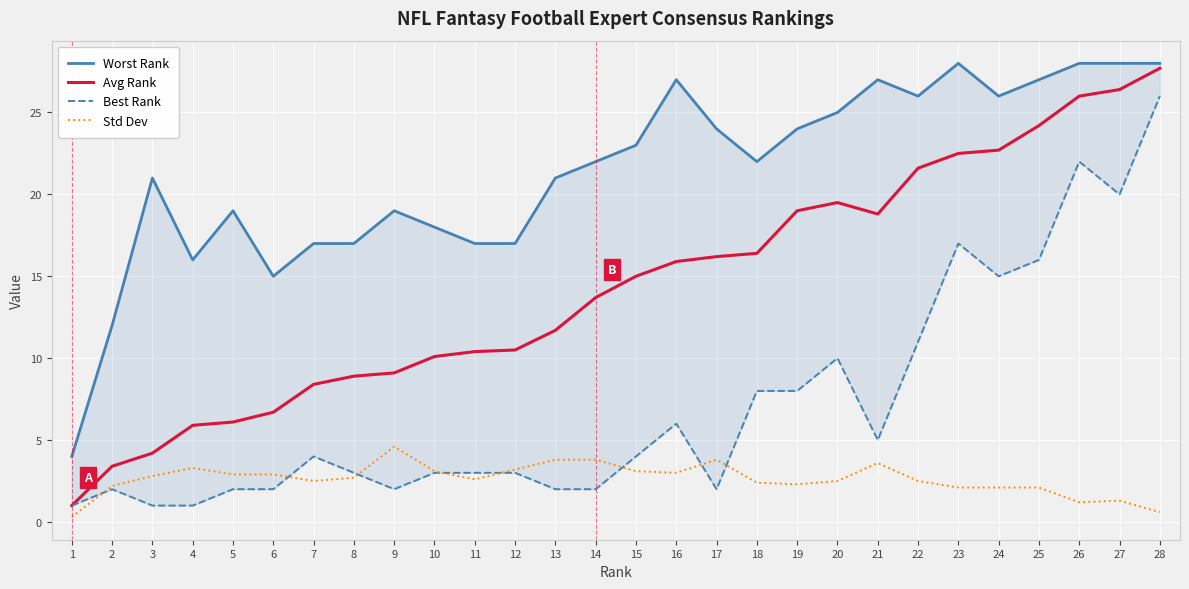

Where does the Best Rank series first go above 4?

16